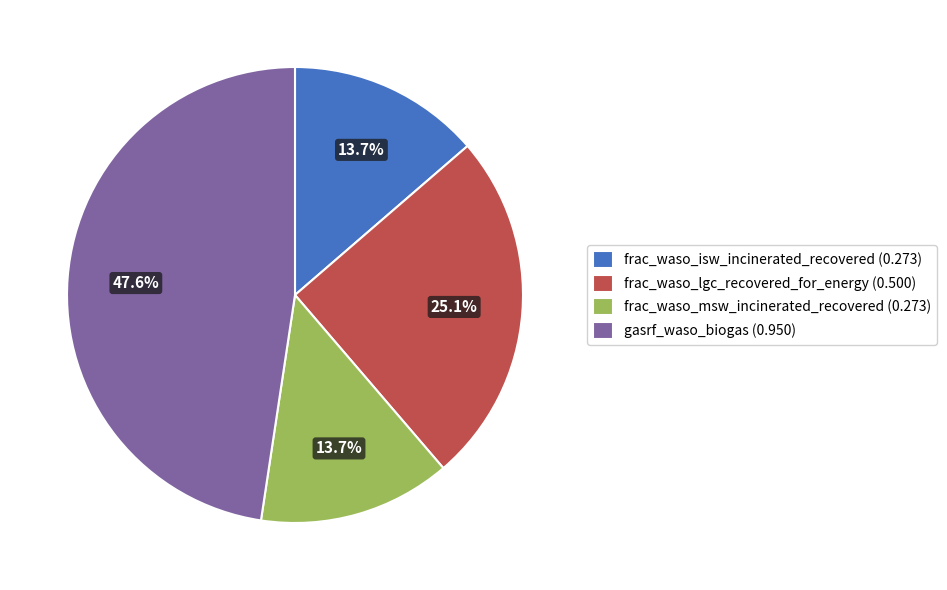

What is the ratio of the value at frac_waso_isw_incinerated_recovered (0.273) to the value at gasrf_waso_biogas (0.950)?

0.3